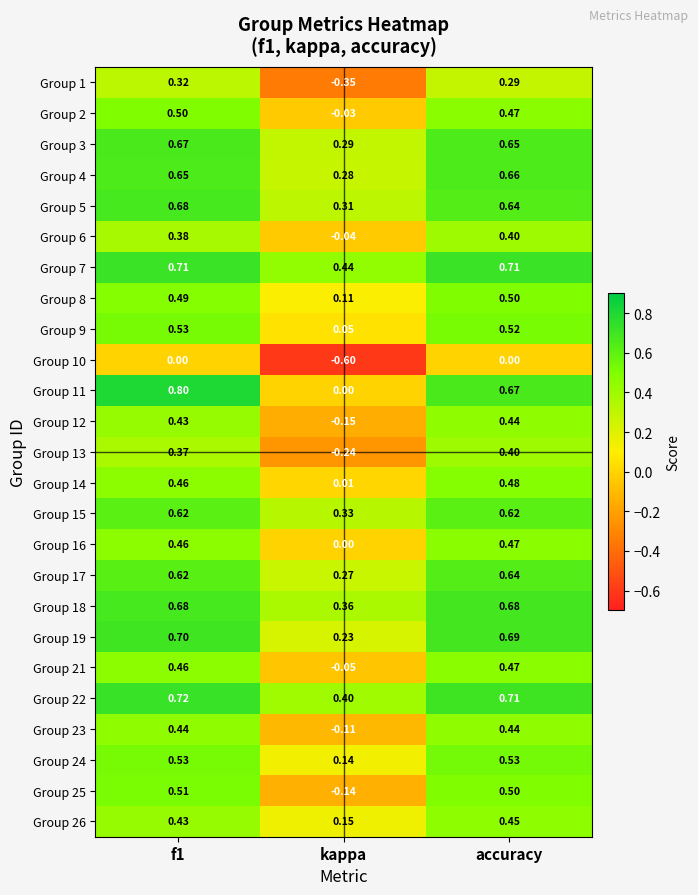

Which label corresponds to the smallest value in the chart?

kappa